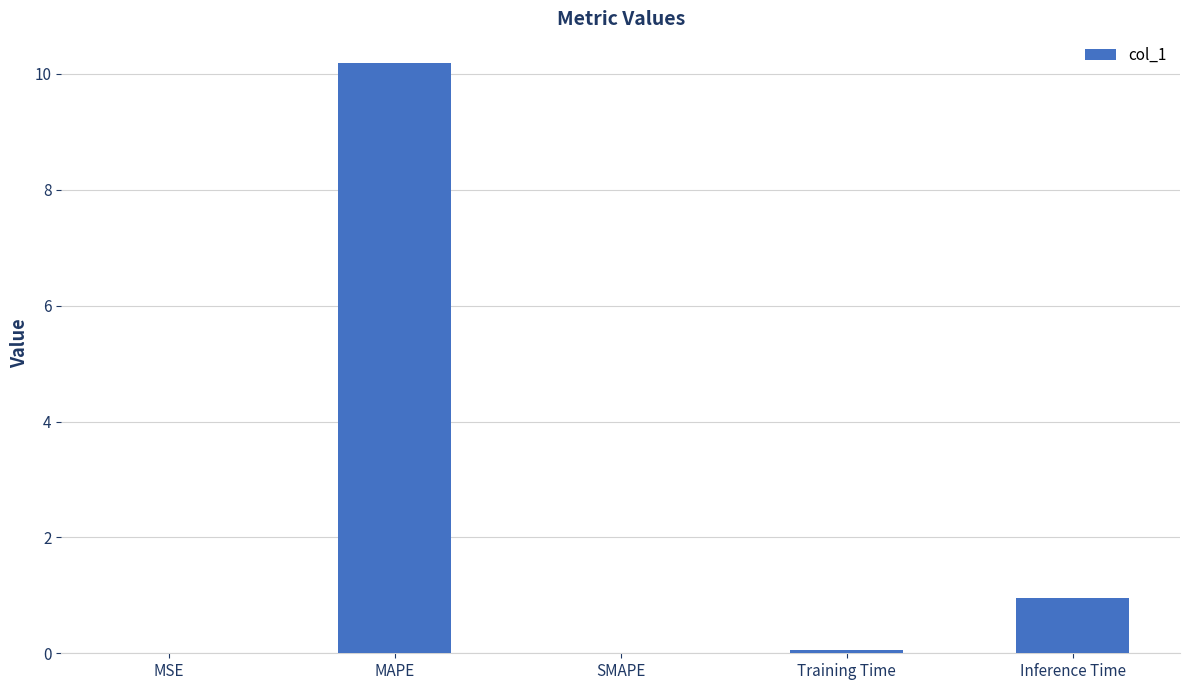

What is the sum of the values at MAPE and MSE?

10.2